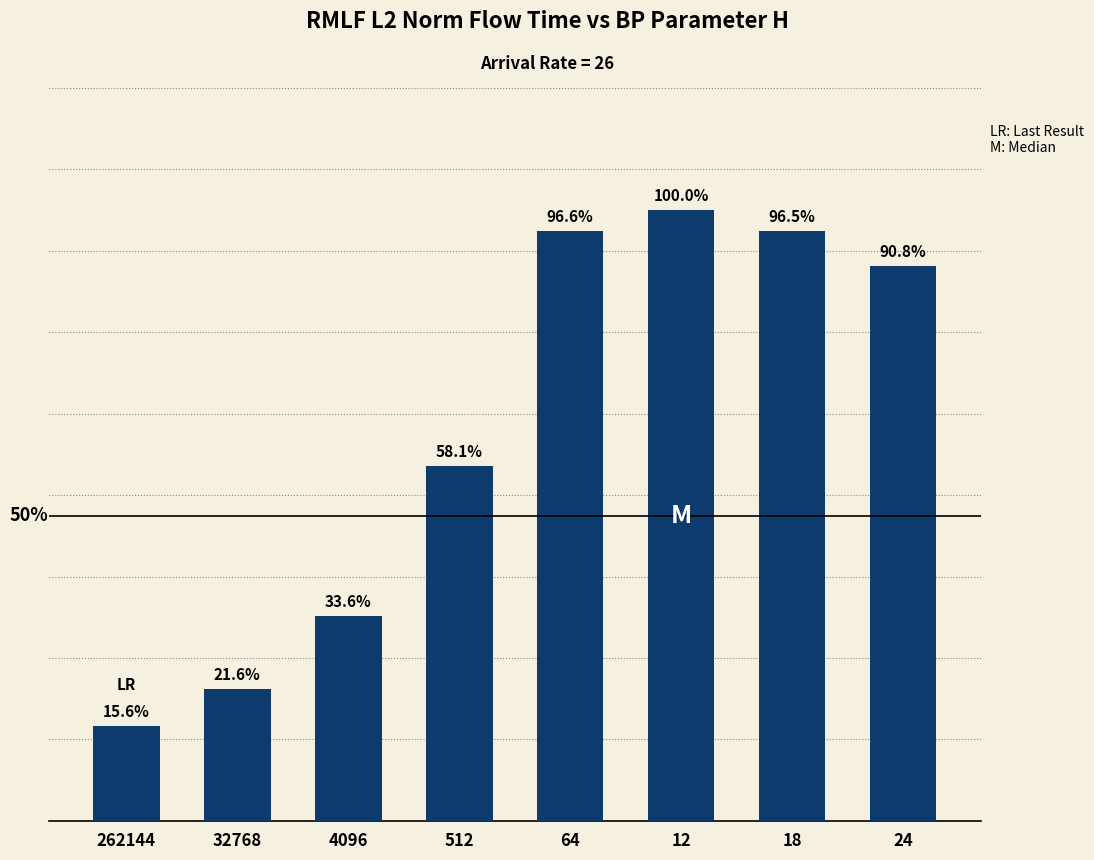

Rank the categories by value from lowest to highest.

262144, 32768, 4096, 512, 24, 18, 64, 12